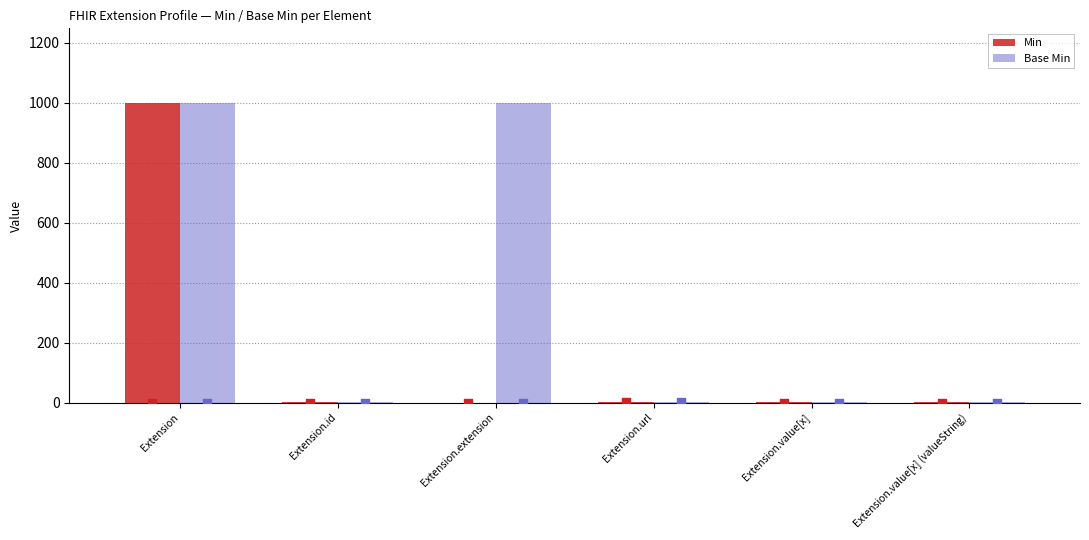

Is the value of Min at Extension.value[x] greater than the value of Base Min at Extension.extension?

No